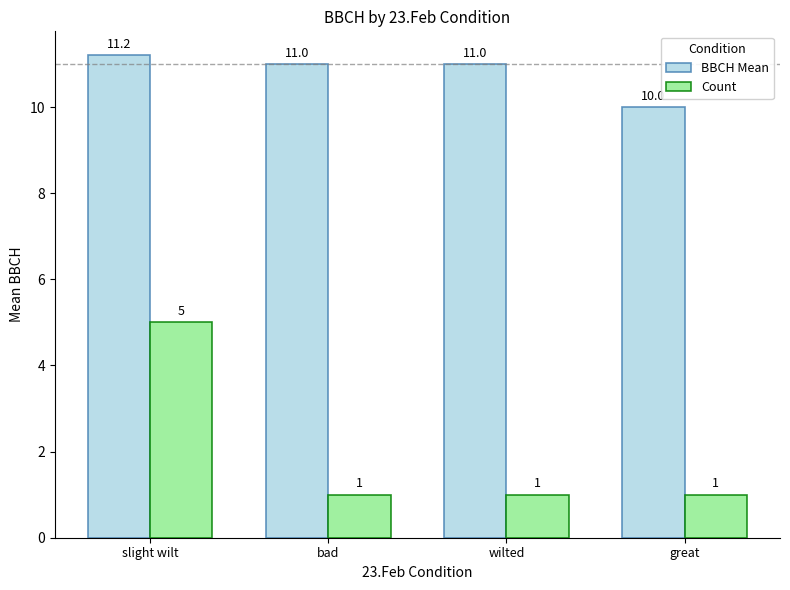

Rank the series at great from highest to lowest value.

BBCH Mean, Count